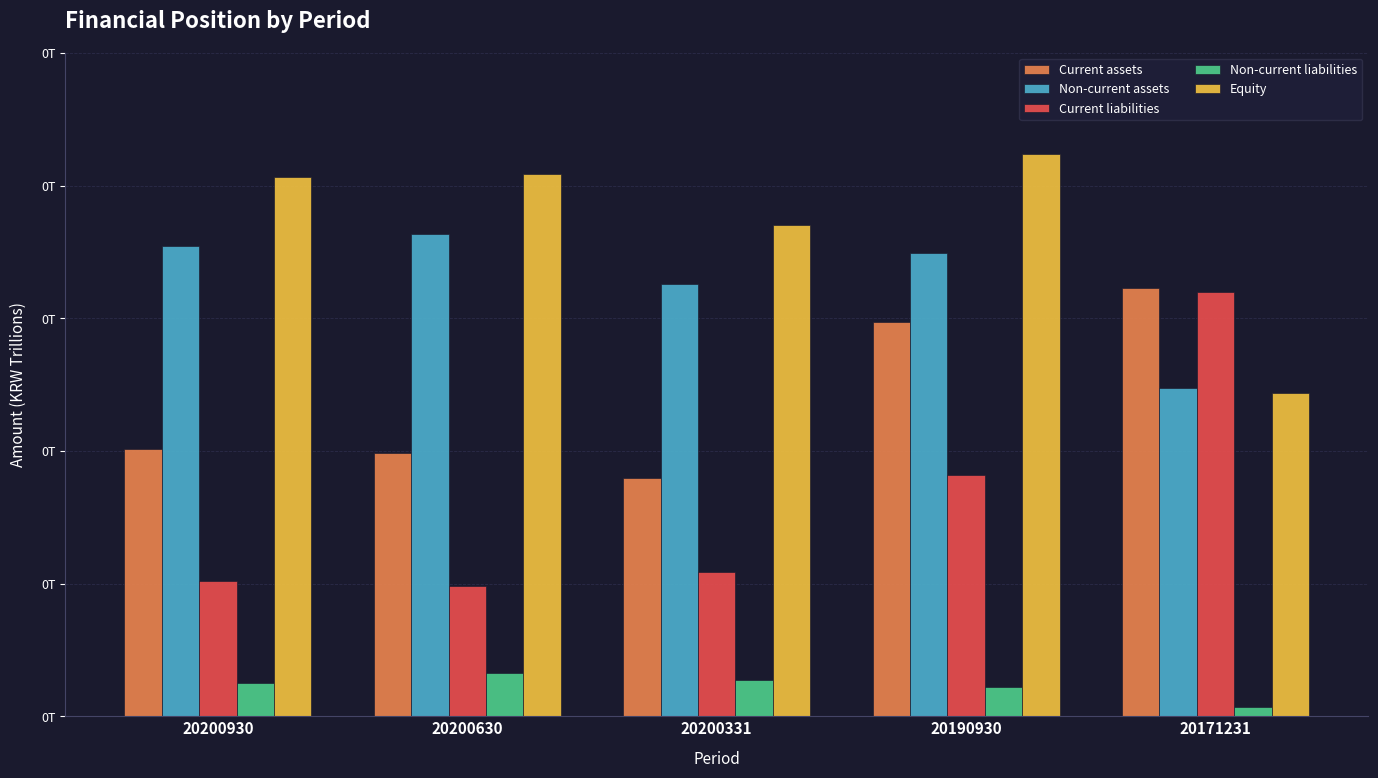

The value of Current assets at 20200930 is 0.1. True or false?

False